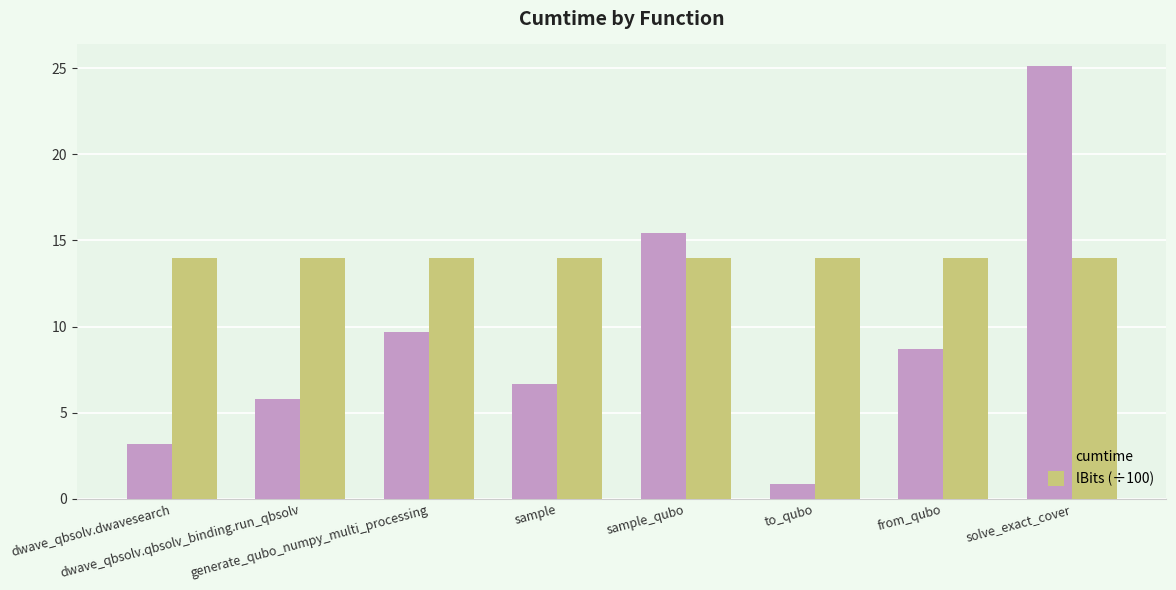

What is the approximate value of lBits (÷100) at dwave_qbsolv.dwavesearch?

14.0